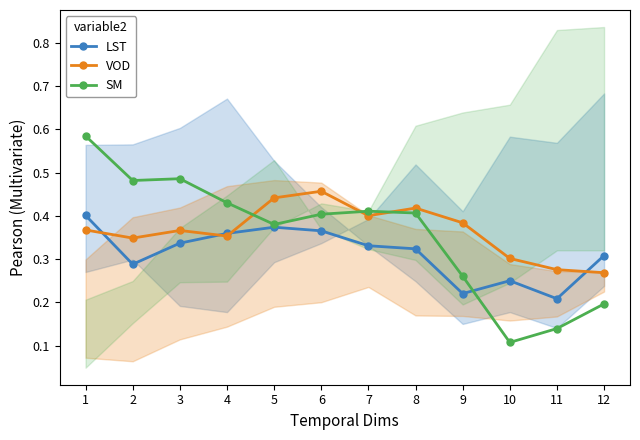

Reading left to right, extract all data points from this chart.

LST: 0.4	0.3	0.3	0.4	0.4	0.4	0.3	0.3	0.2	0.2	0.2	0.3
VOD: 0.4	0.3	0.4	0.4	0.4	0.5	0.4	0.4	0.4	0.3	0.3	0.3
SM: 0.6	0.5	0.5	0.4	0.4	0.4	0.4	0.4	0.3	0.1	0.1	0.2